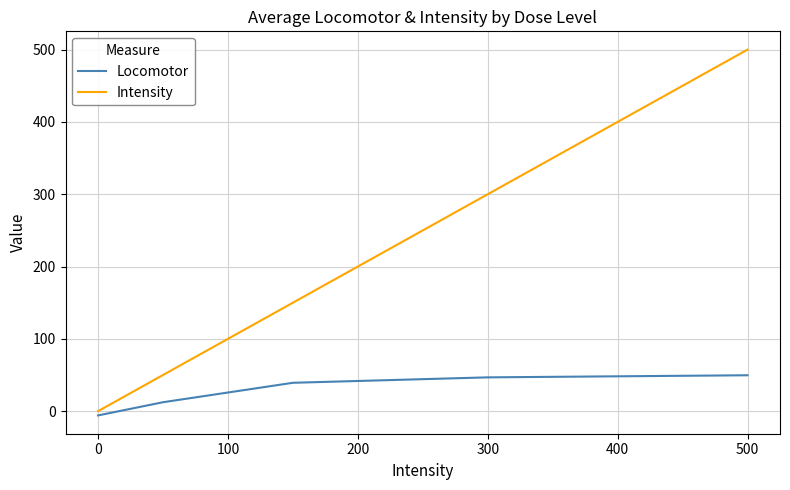

How many values in the Intensity series are below 150?

2